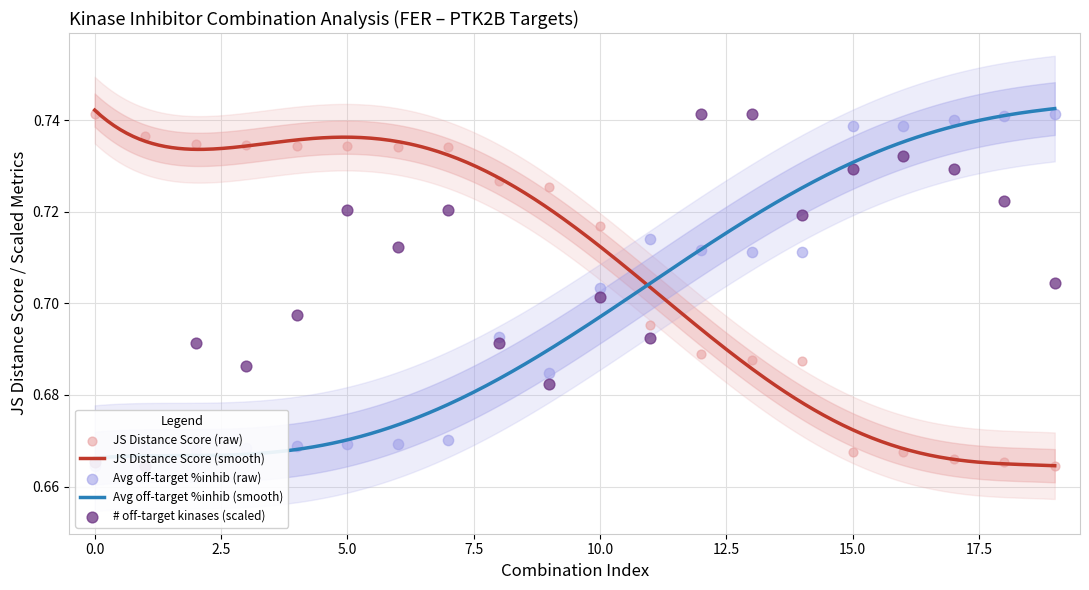

What is the total value across all series at 18?

2.1